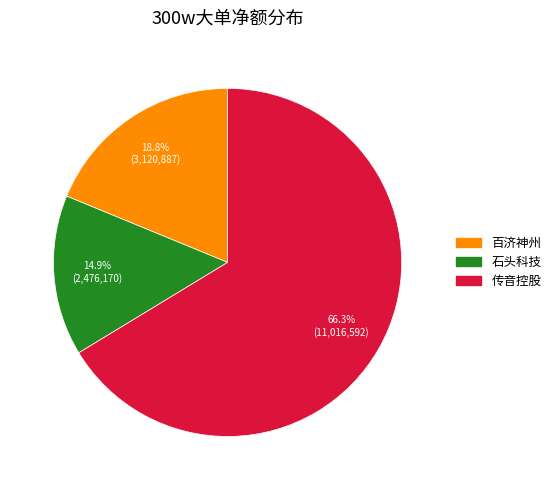

How many segments does this pie chart have?

3